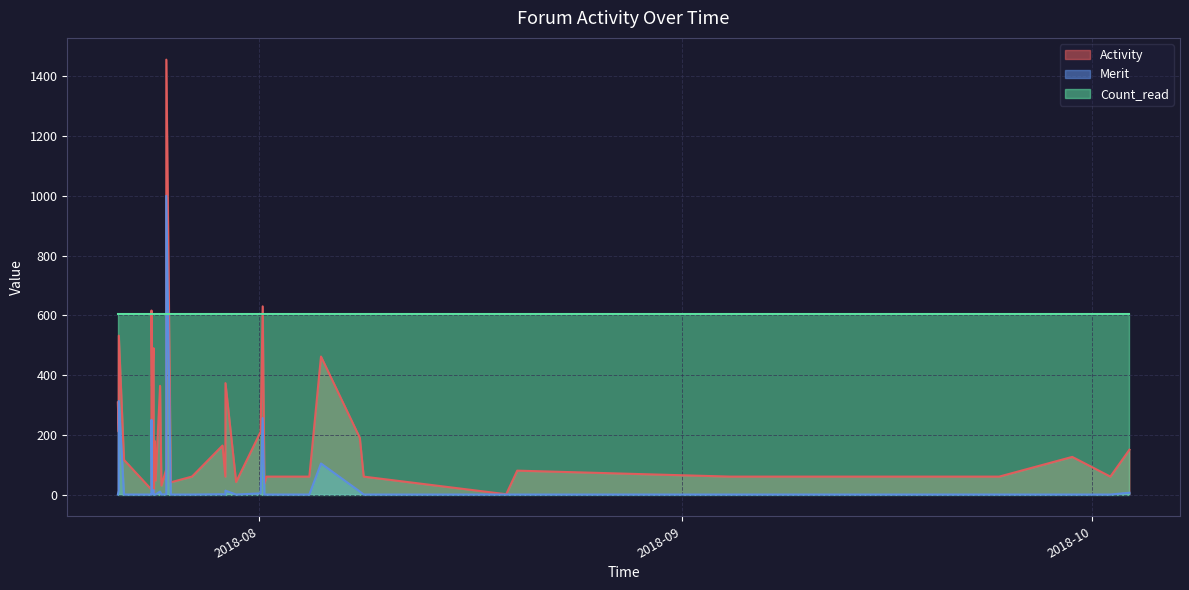

How many interior local valleys does the Merit series have?

4